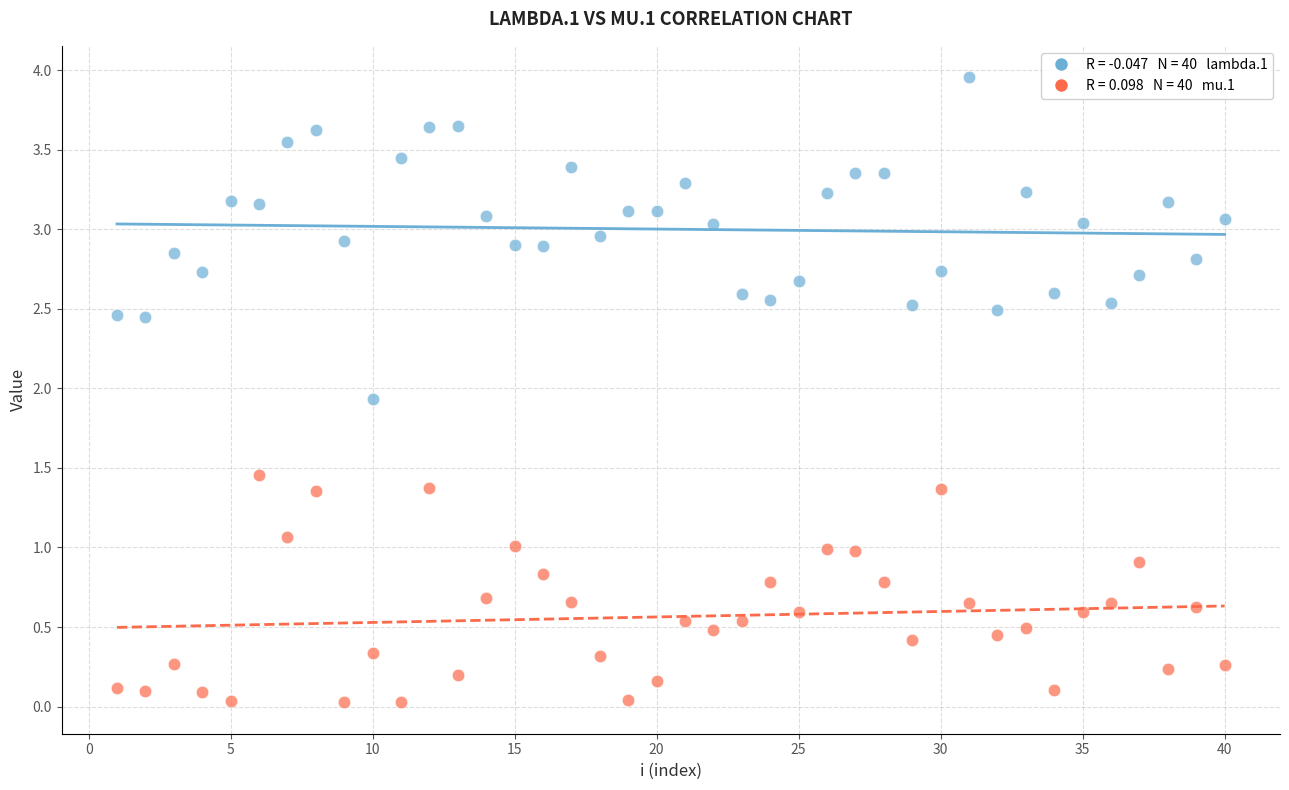

Across all data points, what is the range of X values (max minus min)?

39.0